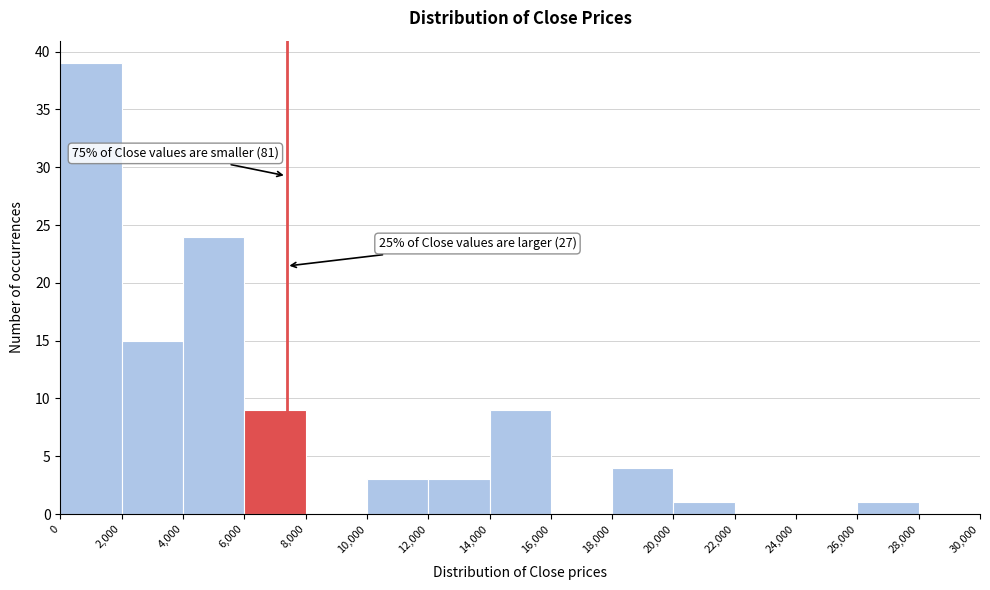

Over which range of the x-axis is the bar tallest?

0 to 2,000